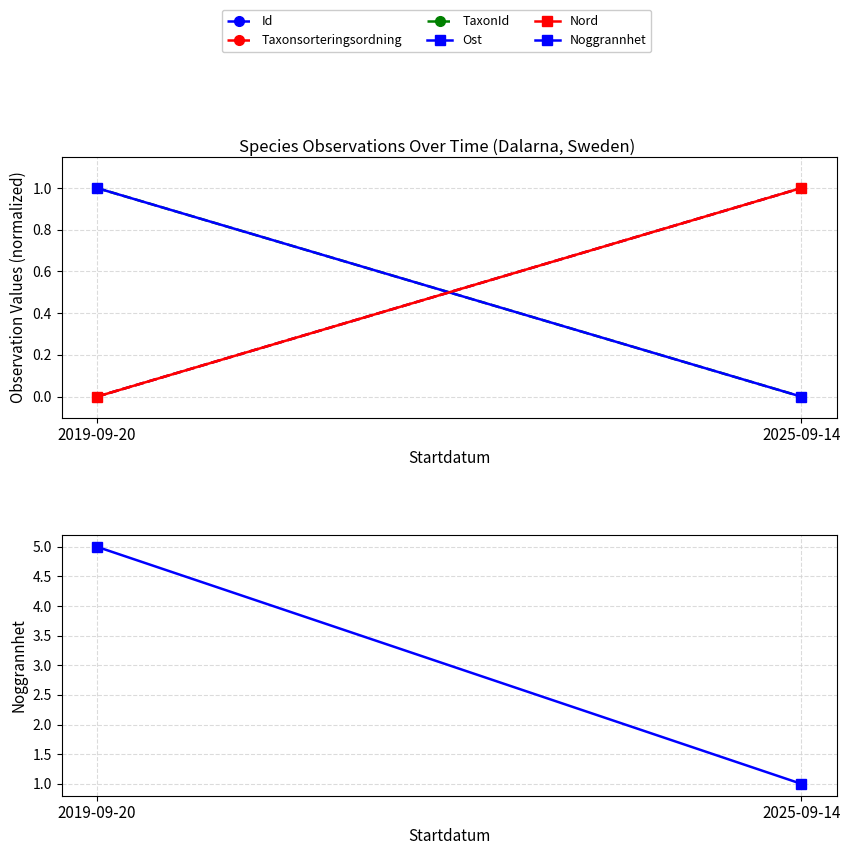

Which label corresponds to the smallest value in the chart?

2019-09-20